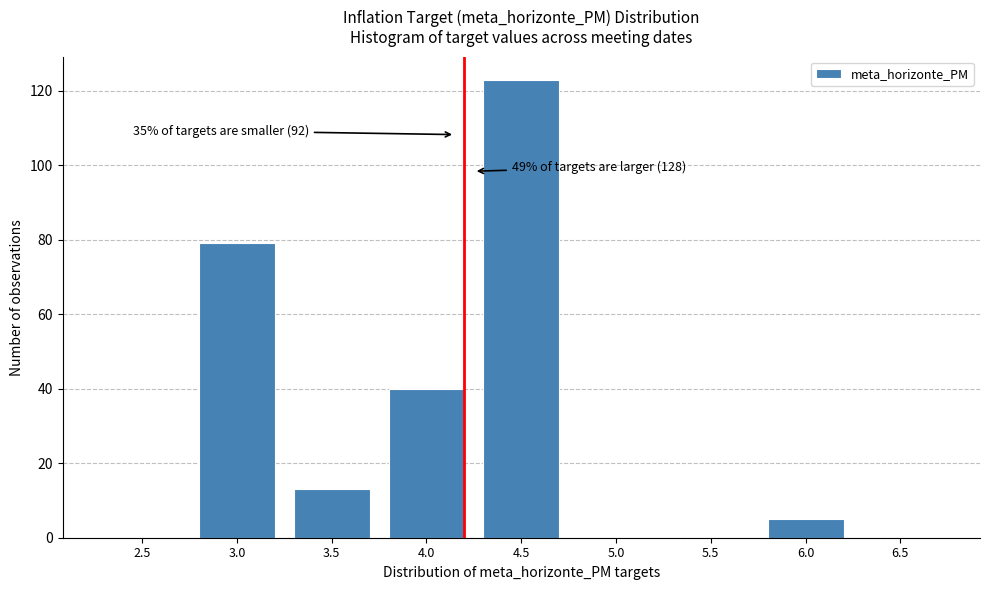

Reading left to right, what are all the values shown in this chart?

2.5=0	3.0=79	3.5=13	4.0=40	4.5=123	5.0=0	5.5=0	6.0=5	6.5=0